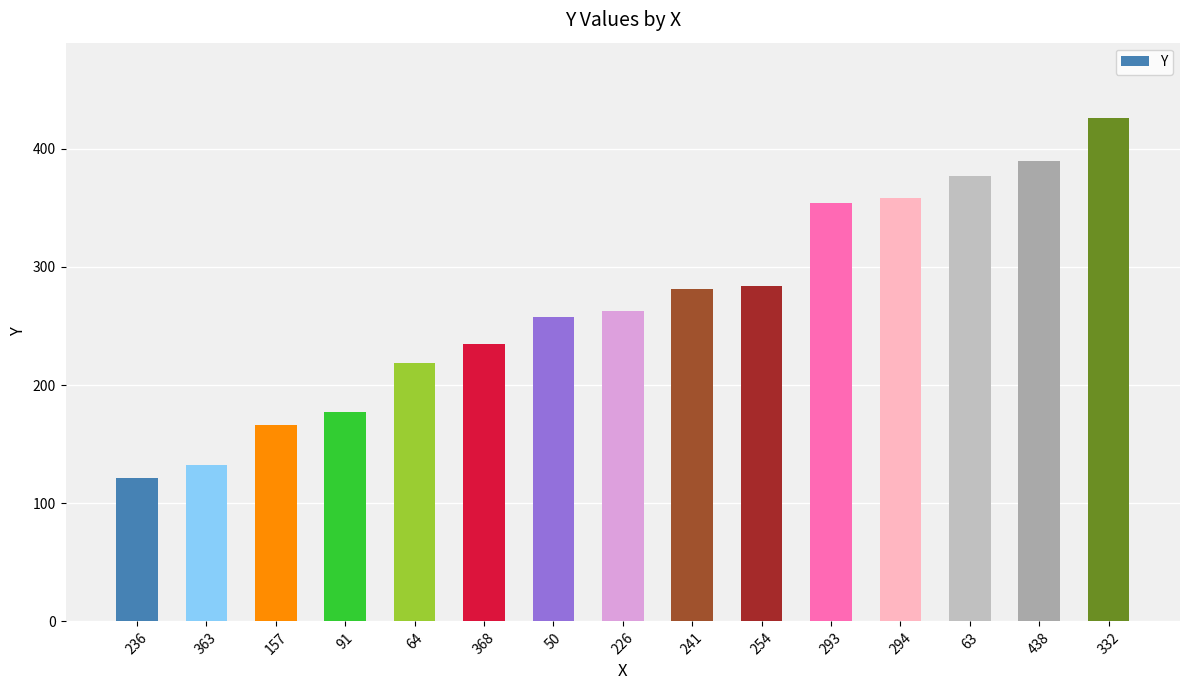

How many data points are less than 263?

7